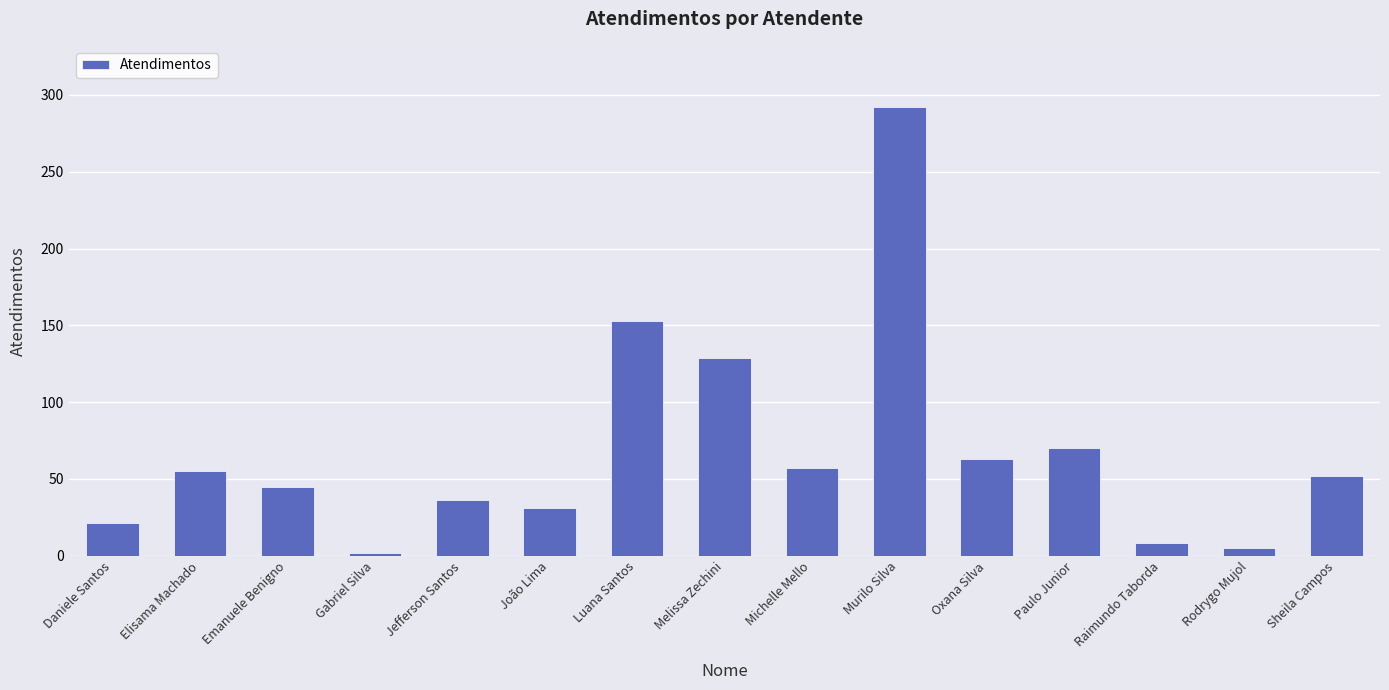

At which label is the value closest to 147?

Luana Santos